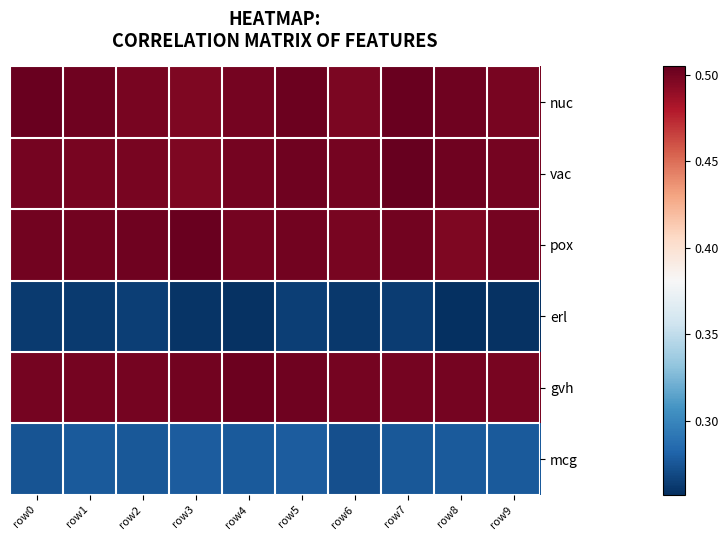

What is the minimum value shown in the chart?

0.3